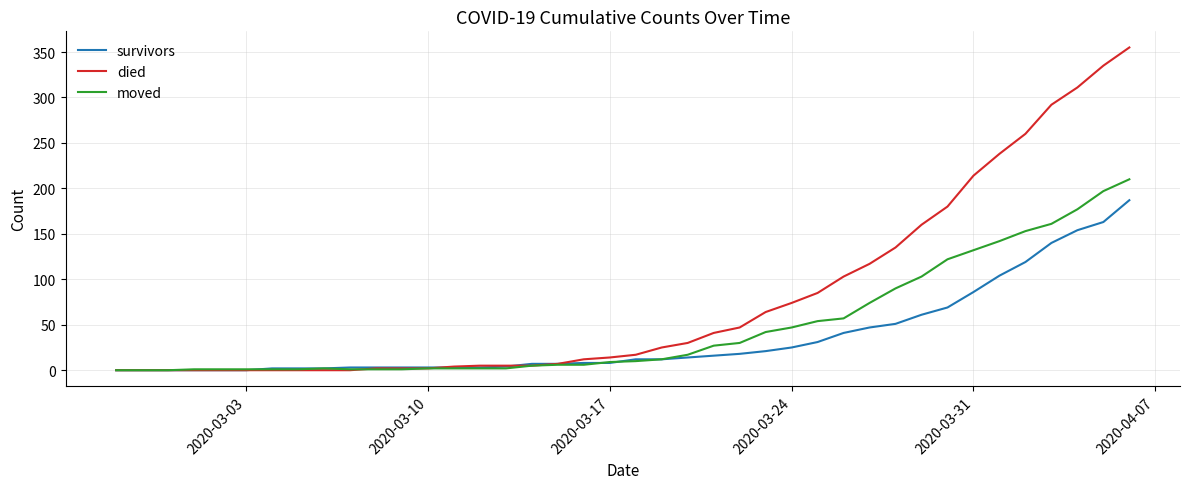

How many categories are shown in the chart?

40